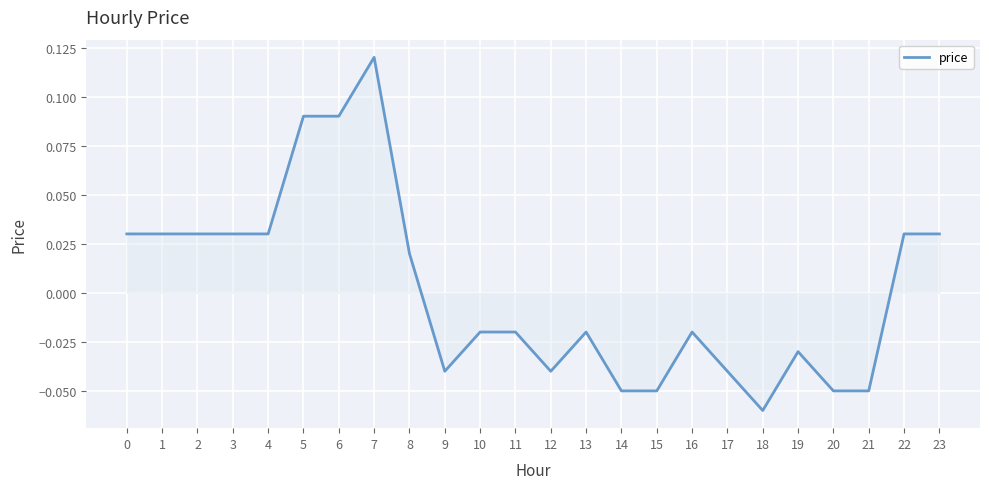

Between 13 and 19, which is larger?

13